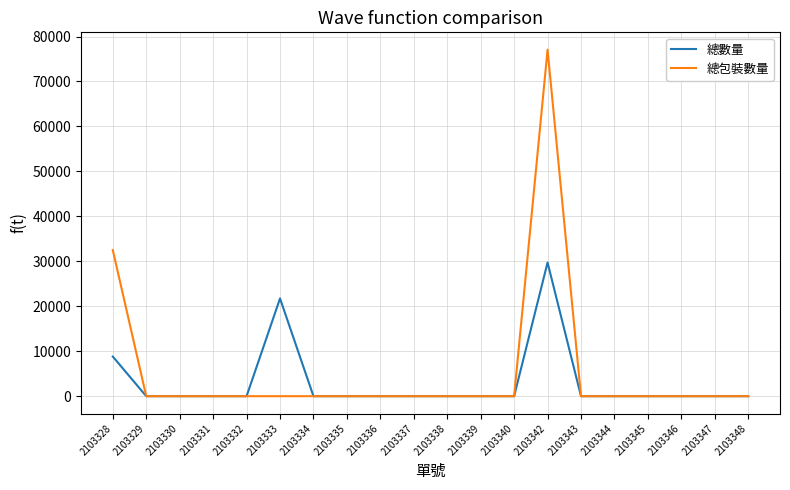

What is the highest value of the 總包裝數量 series?

77082